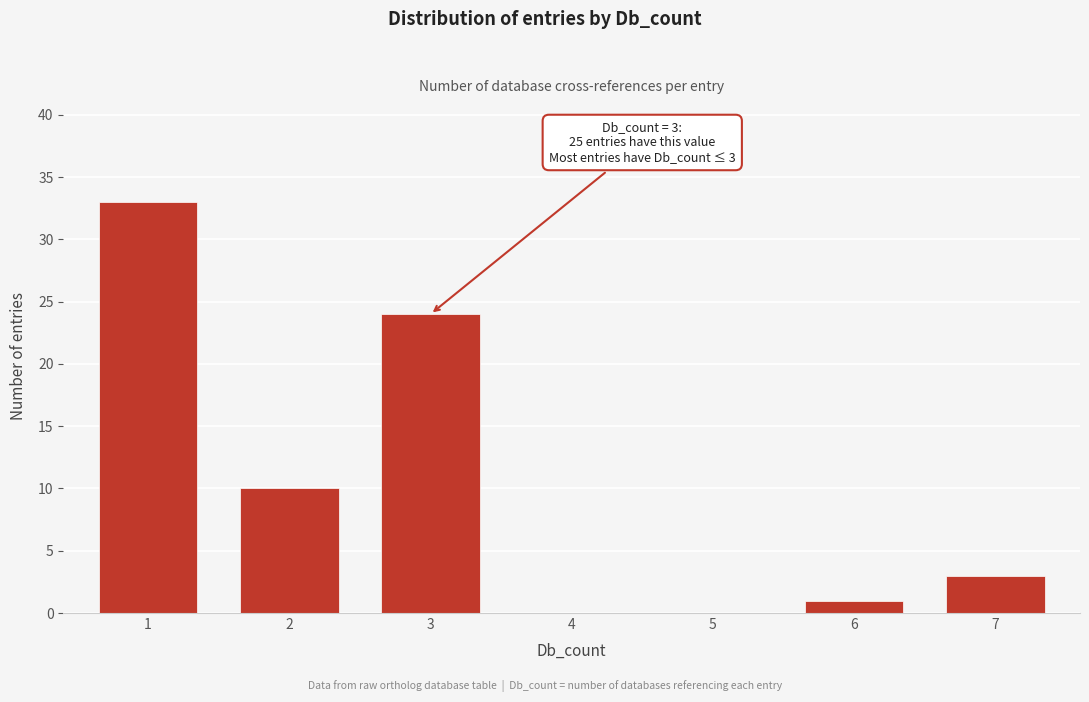

Reading left to right, transcribe all the data shown in this chart.

1=33	2=10	3=24	4=0	5=0	6=1	7=3